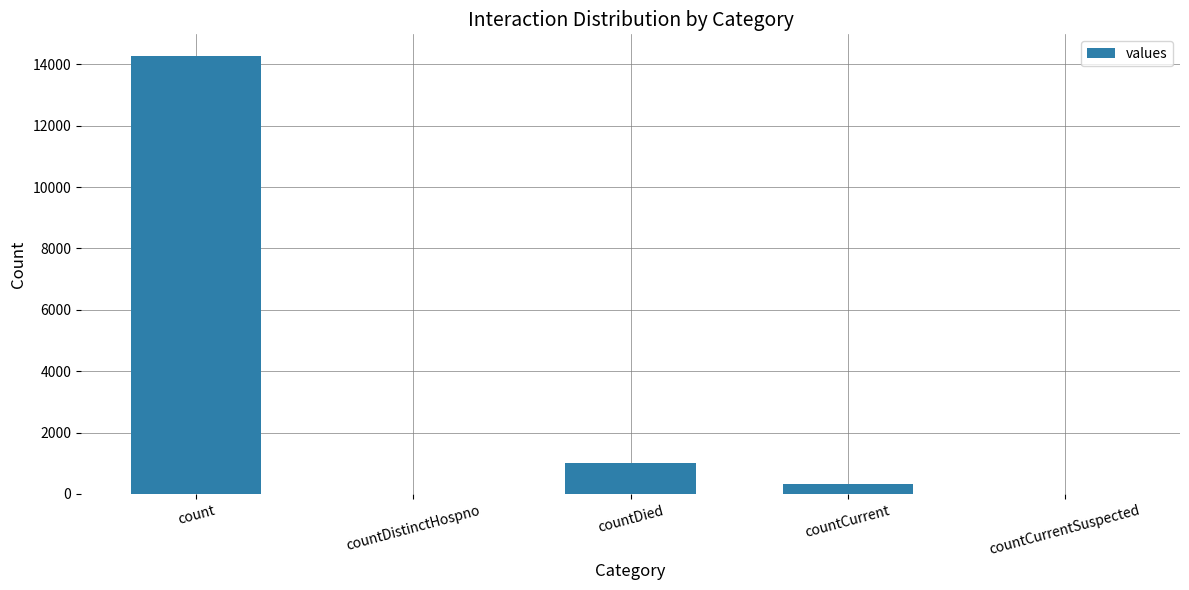

What is the sum of the values at countDistinctHospno and countDied?

1017